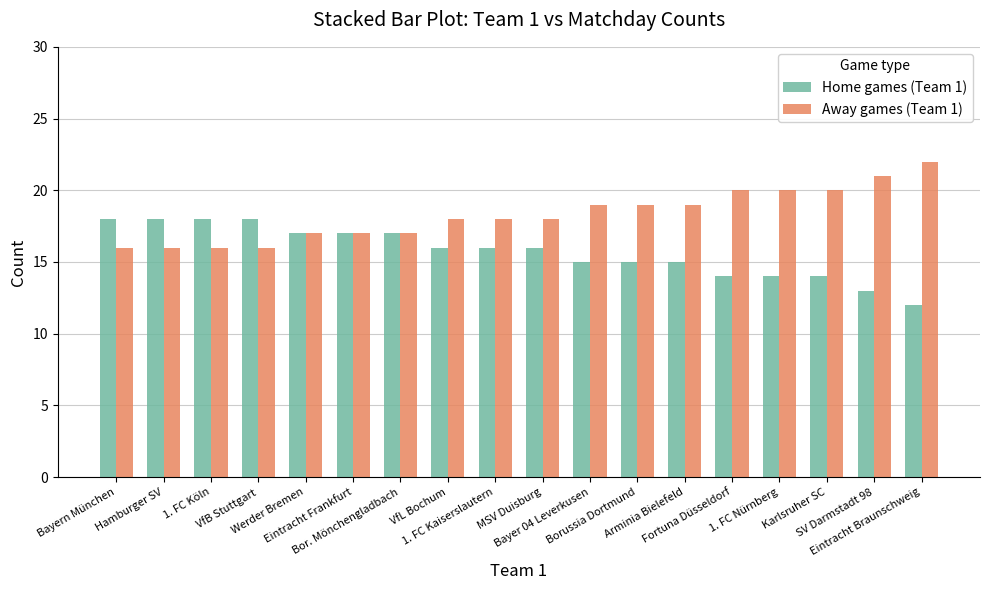

What is the difference between the second highest and minimum values in the Away games (Team 1) series?

5